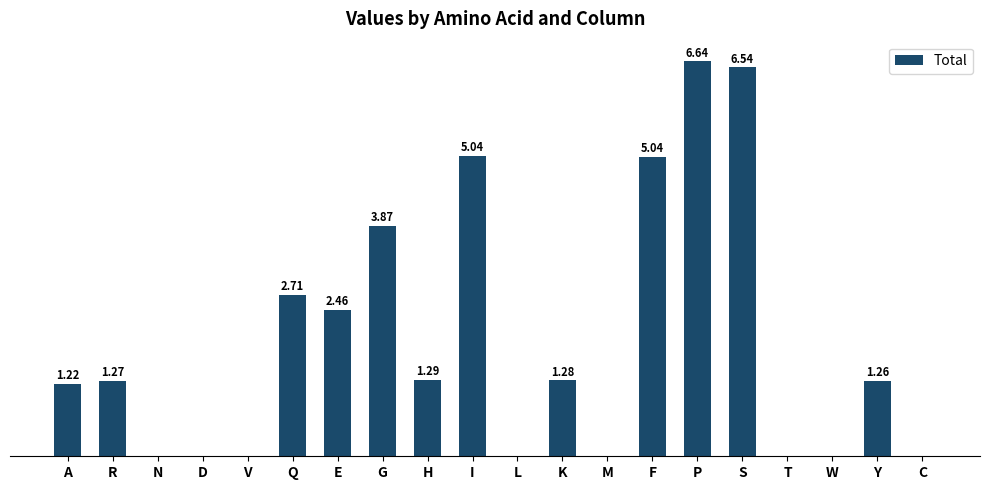

Which has a higher value, Q or T?

Q